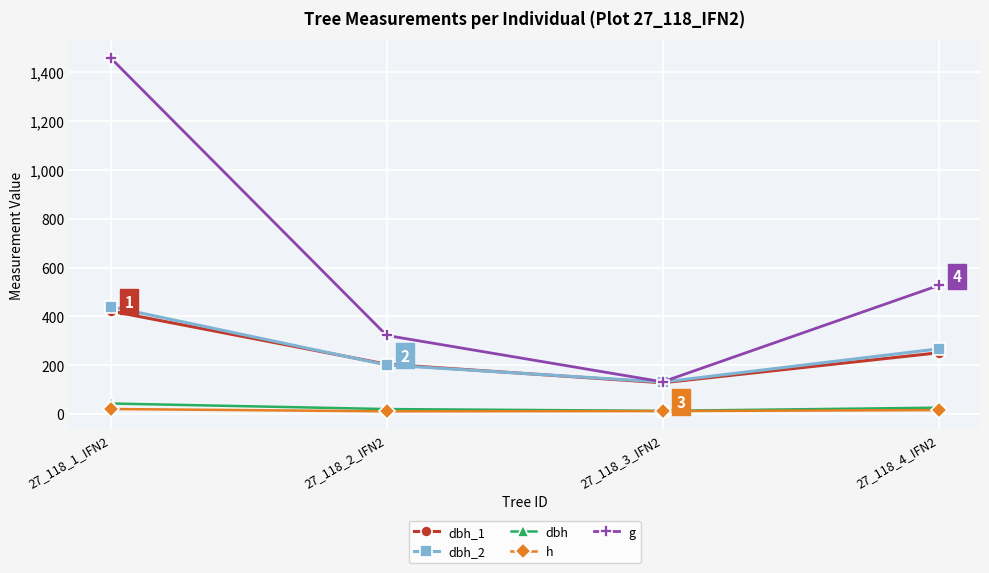

True or false: h and dbh_2 intersect in this chart.

False